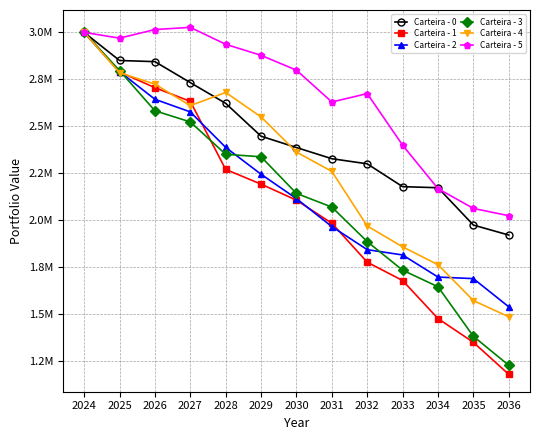

Between 2027 and 2032, which series saw the biggest shift?

Carteira - 1